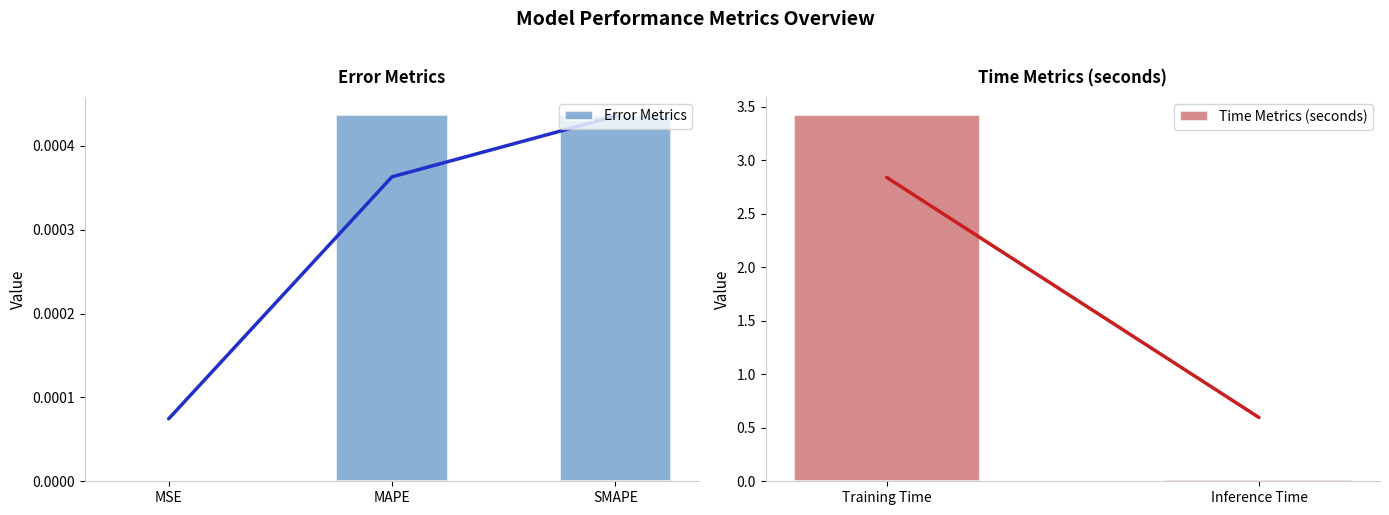

What is the label of the 4th bar from the right?

MAPE